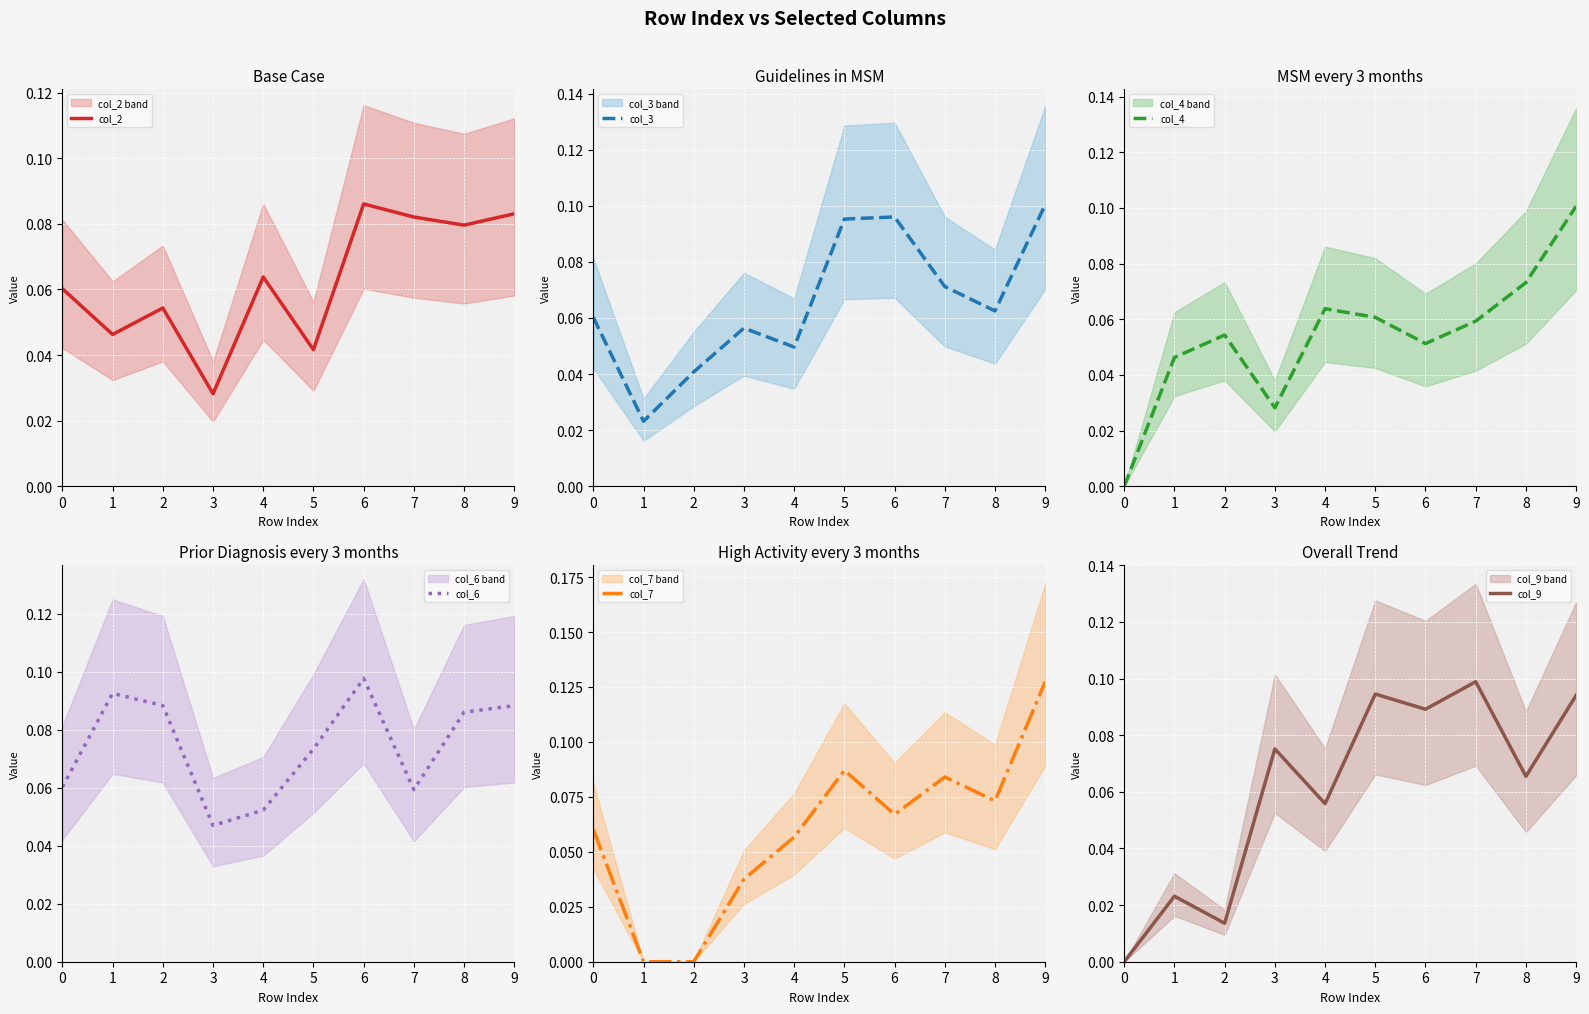

Which series has the largest total across all categories?

col_6